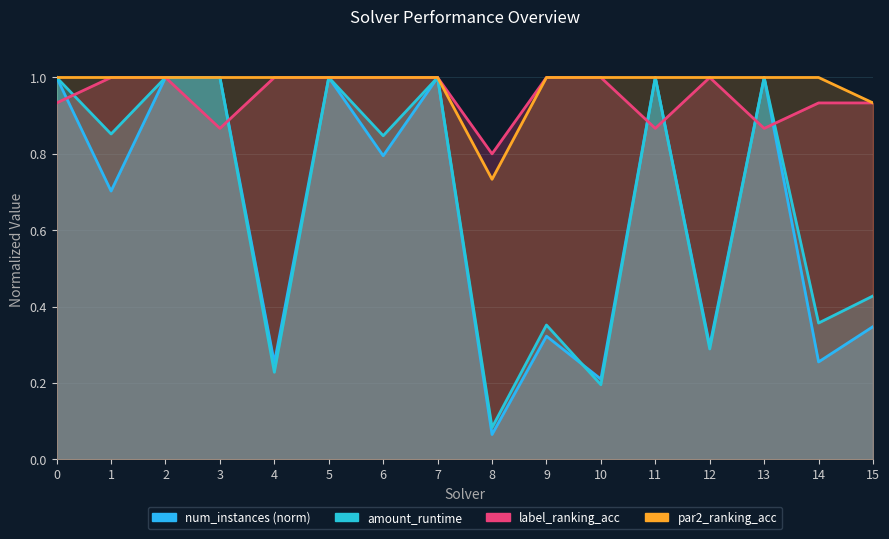

Which series has the largest total across all categories?

par2_ranking_acc